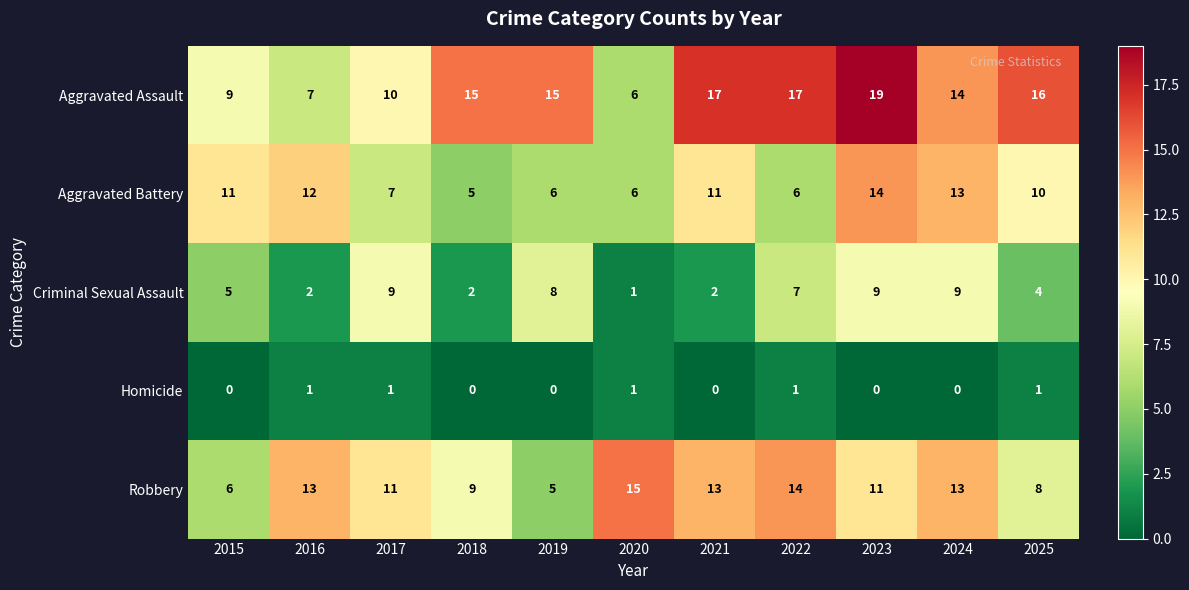

Which label corresponds to the largest value in the chart?

2023